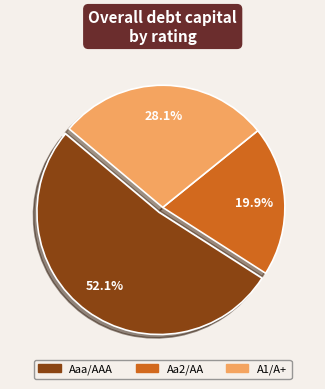

Which has a higher value, Aaa/AAA or A1/A+?

Aaa/AAA